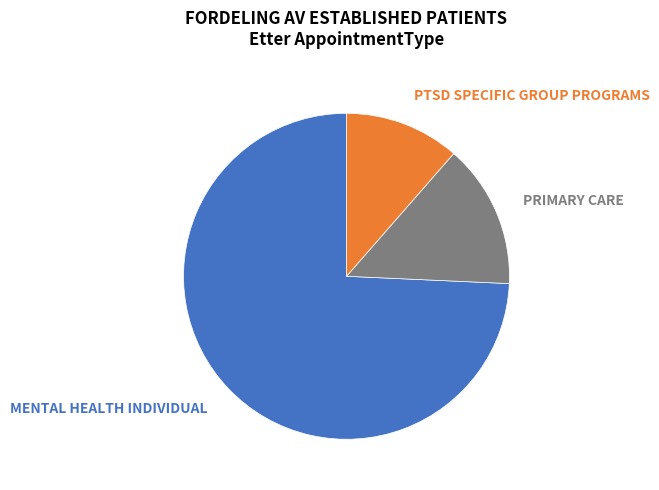

To the nearest percent, what is the combined percentage of MENTAL HEALTH INDIVIDUAL and PTSD SPECIFIC GROUP PROGRAMS?

86%